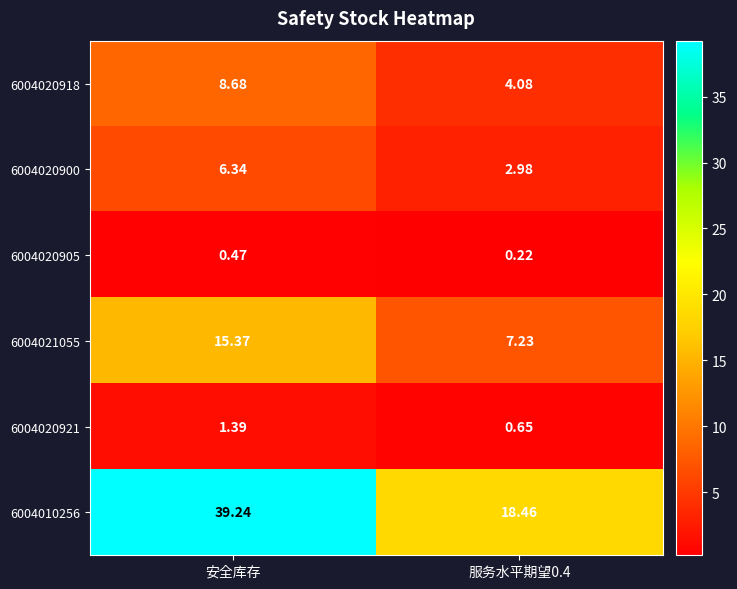

Where does the 6004020921 series first go above 1?

安全库存